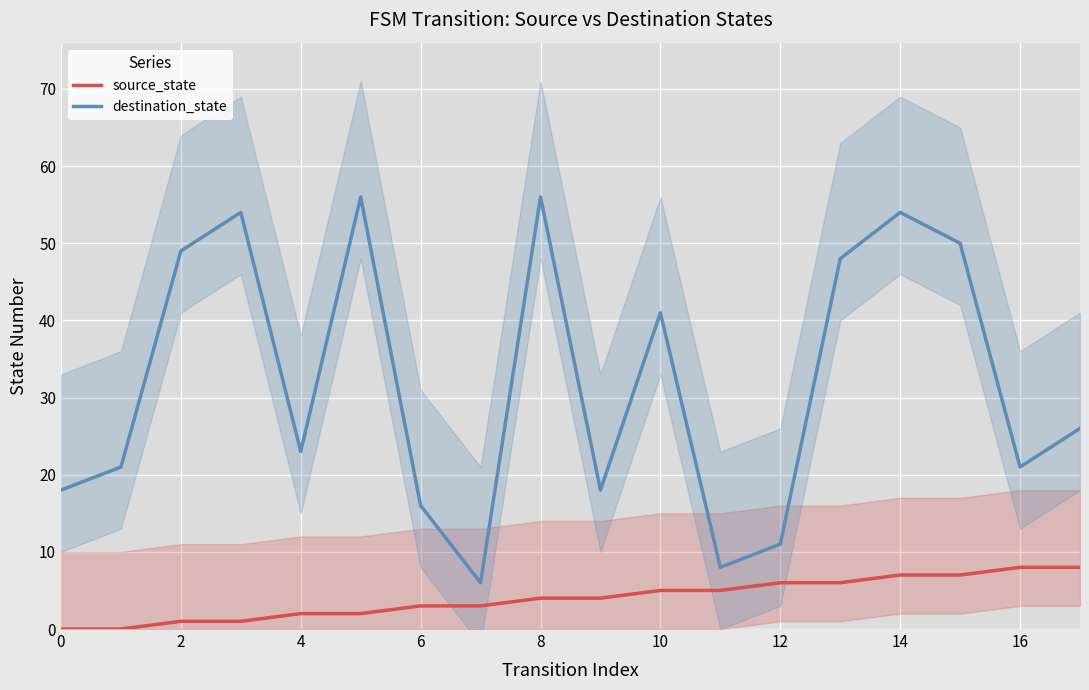

The value of destination_state at 4 is 23. True or false?

True